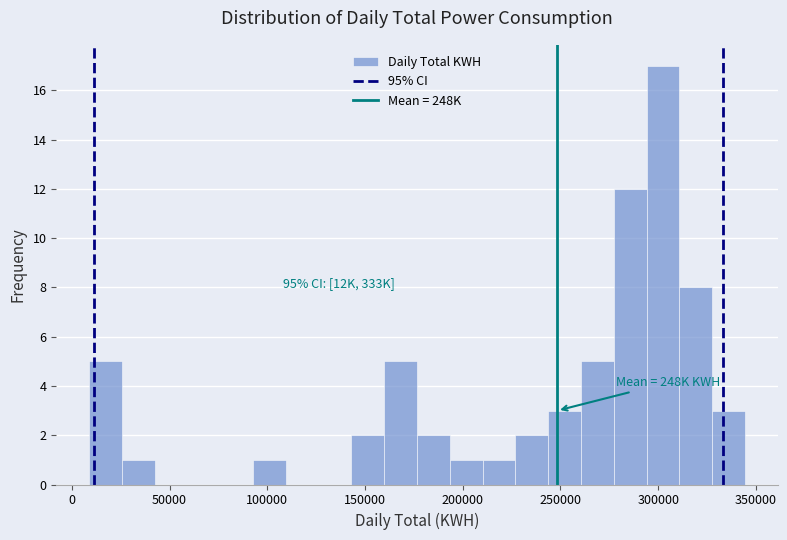

Read against the x-axis, roughly where is the centre of the tallest bar?

300000